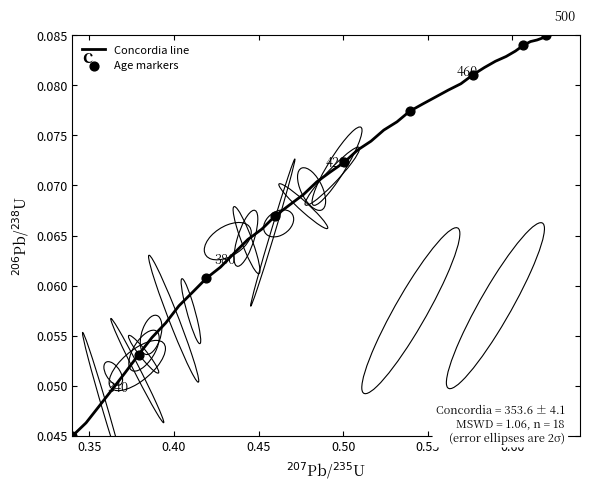

How many lines are shown in the chart?

1